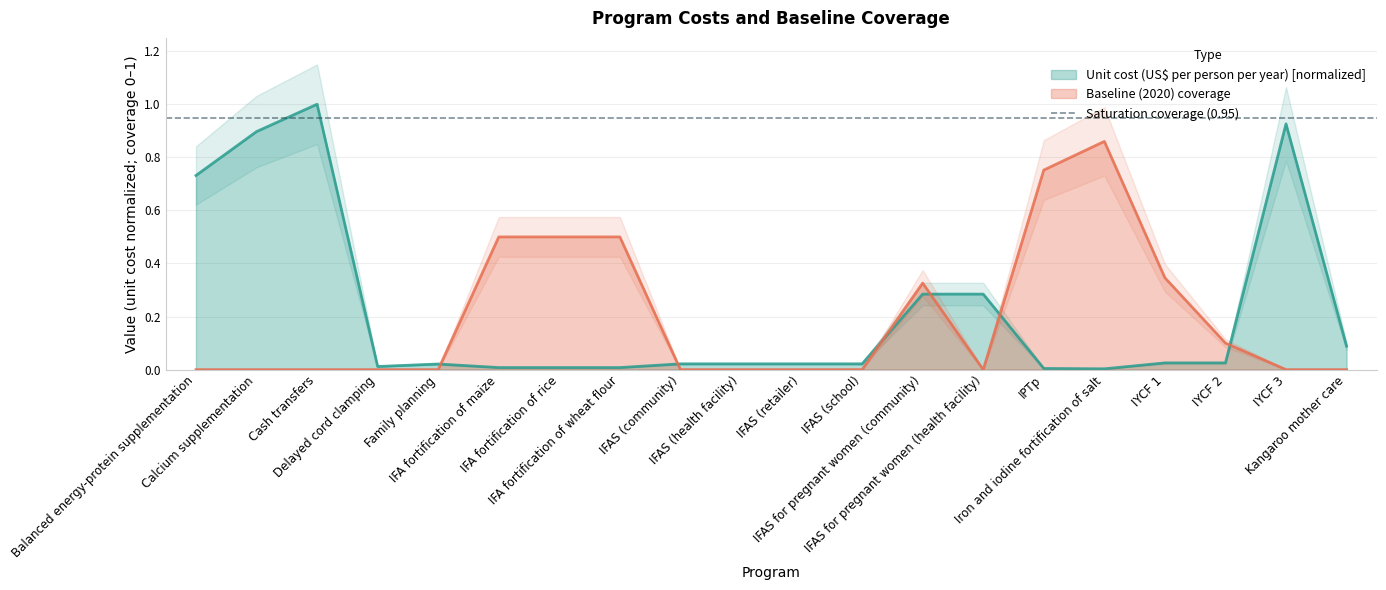

What is the difference between the Unit cost (US$ per person per year) values at Delayed cord clamping and Kangaroo mother care?

0.1